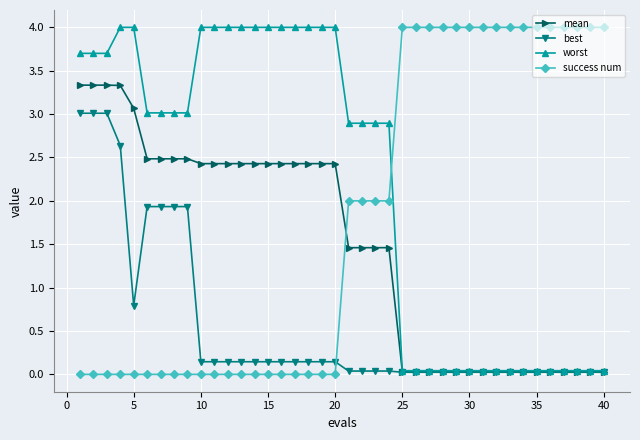

After their last crossing, which series has the higher values: success num or worst?

success num